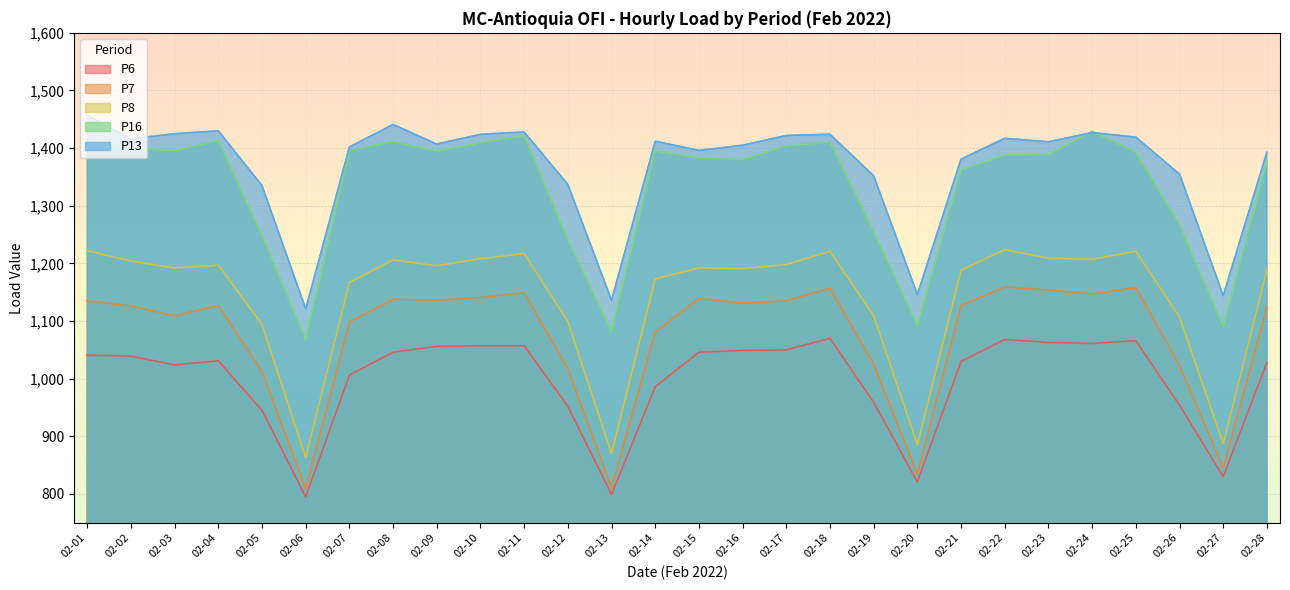

At which label is P13 closest to 1289?

02-05